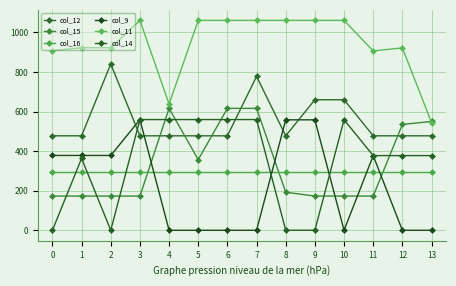

In col_12, how many points are lower than both neighbors (excluding endpoints)?

1